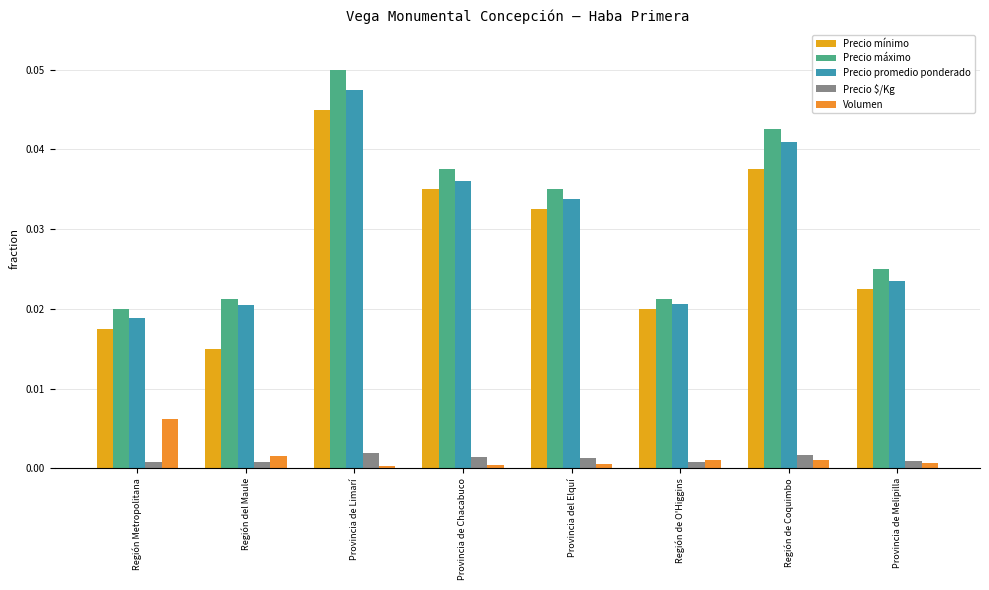

Between Región de Coquimbo and Región de O'Higgins, which is larger?

Región de Coquimbo